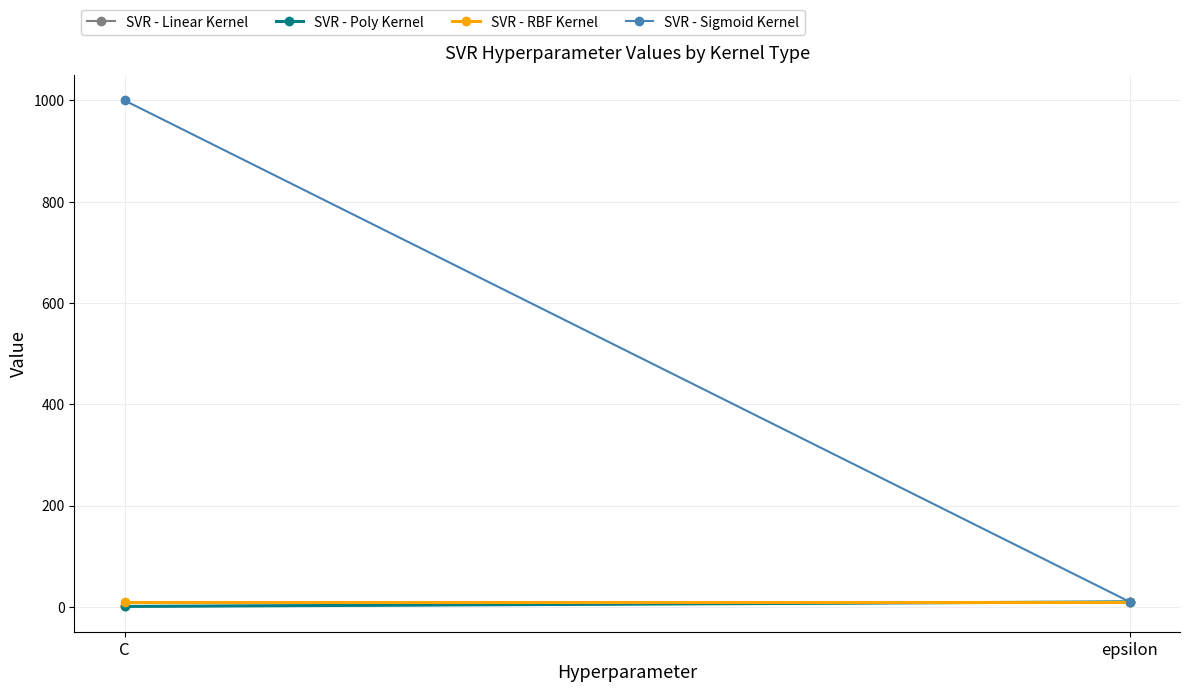

Rank the series by their maximum value, from lowest to highest.

SVR - Linear Kernel, SVR - Poly Kernel, SVR - RBF Kernel, SVR - Sigmoid Kernel